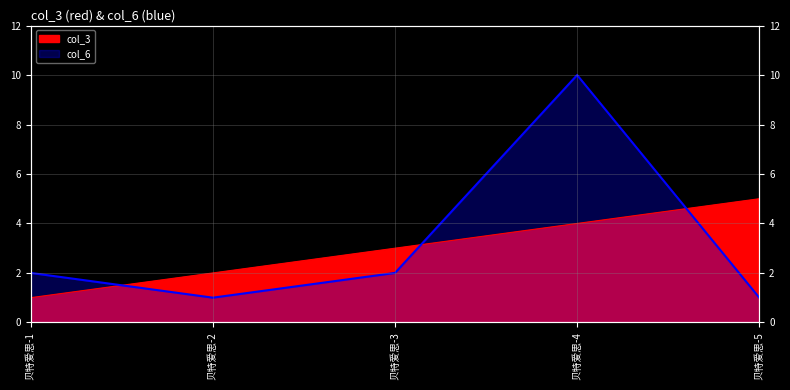

Which has a higher value, 贝特爱思-2 or 贝特爱思-1?

贝特爱思-2